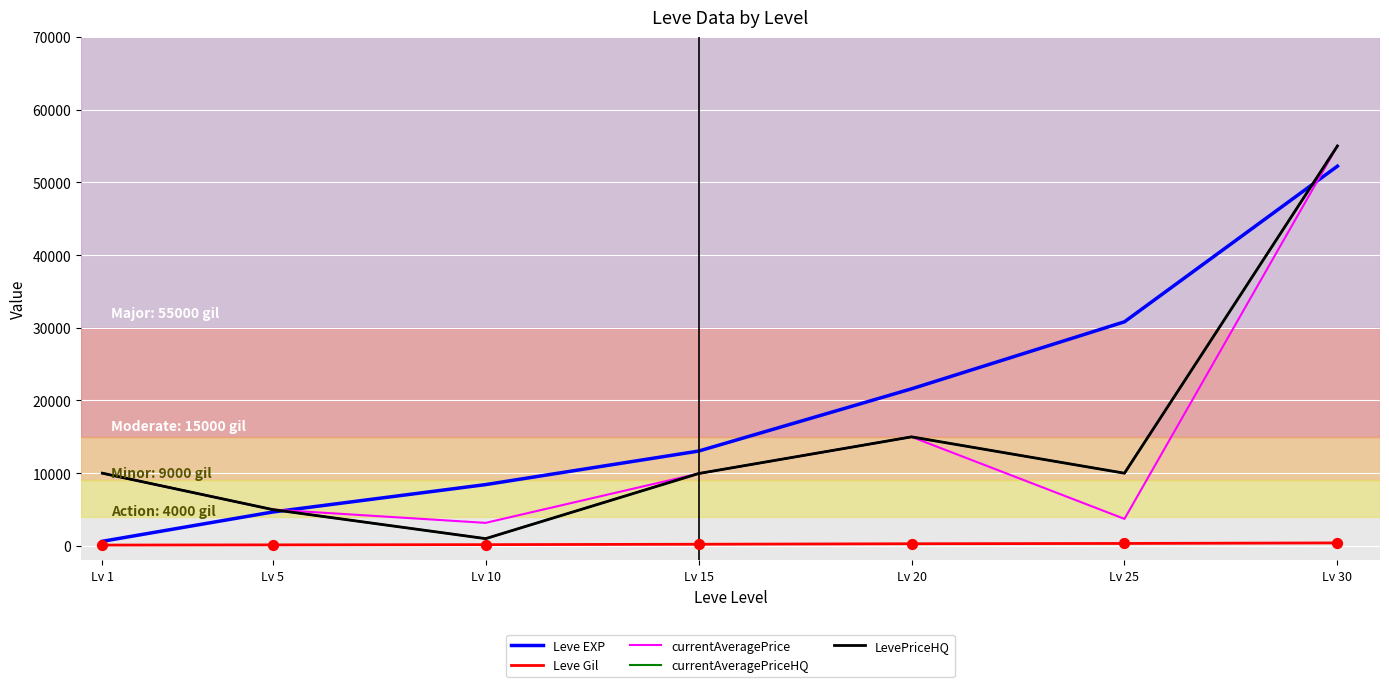

At which category is the sum across all series the highest?

Lv 30